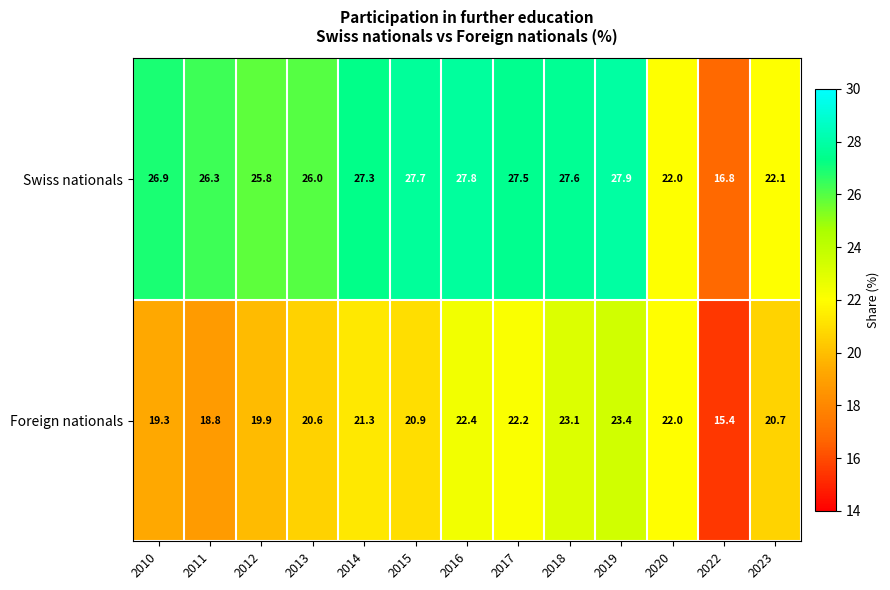

The Foreign nationals series shows 14.5 at 2018. True or false?

False